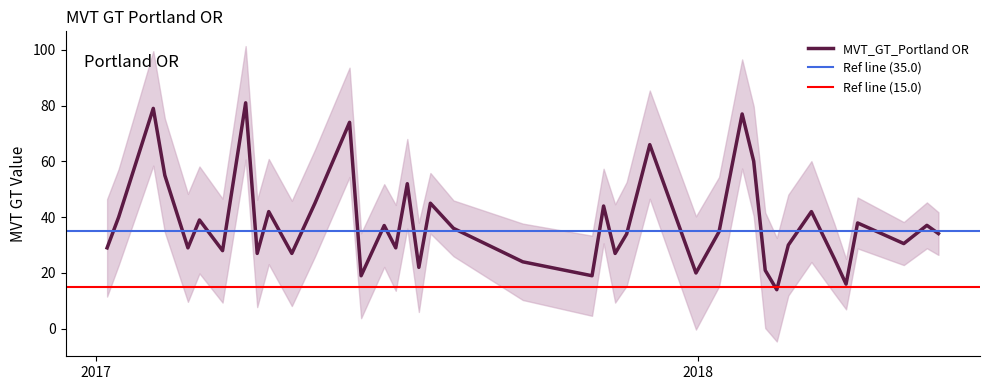

Is this an area chart (filled region under the line)?

No